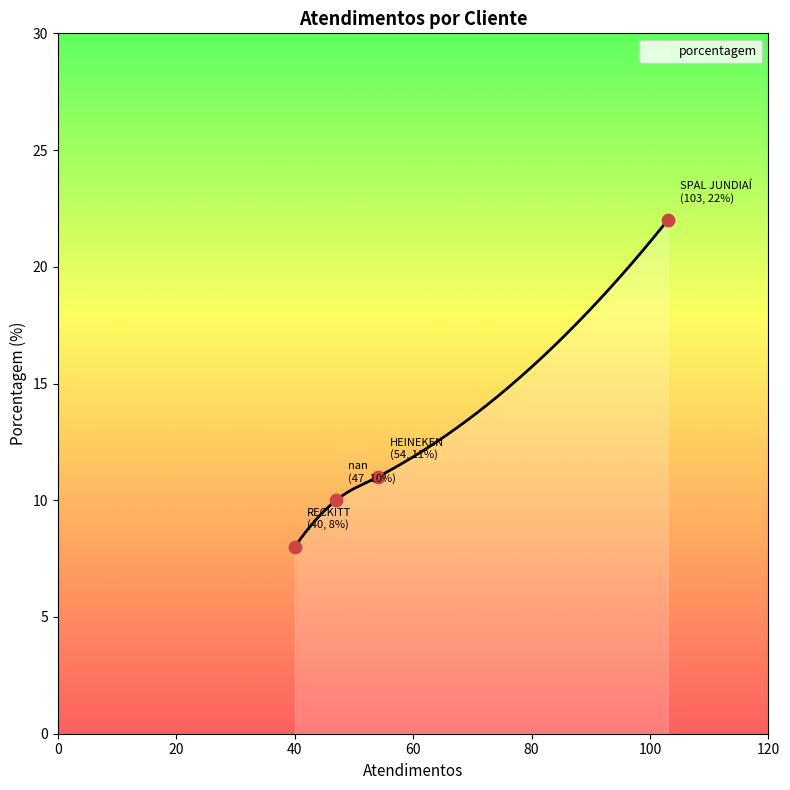

What is the change in value from SPAL JUNDIAÍ to RECKITT?

-14